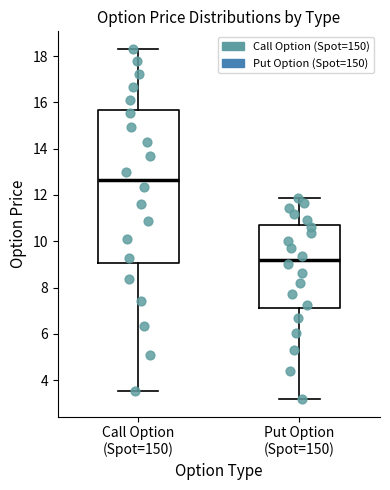

Where does the lower whisker of the box for Call Option (Spot=150) end on the y-axis? The values are not printed on the chart, so give them approximately, as read against the axis.

3.6